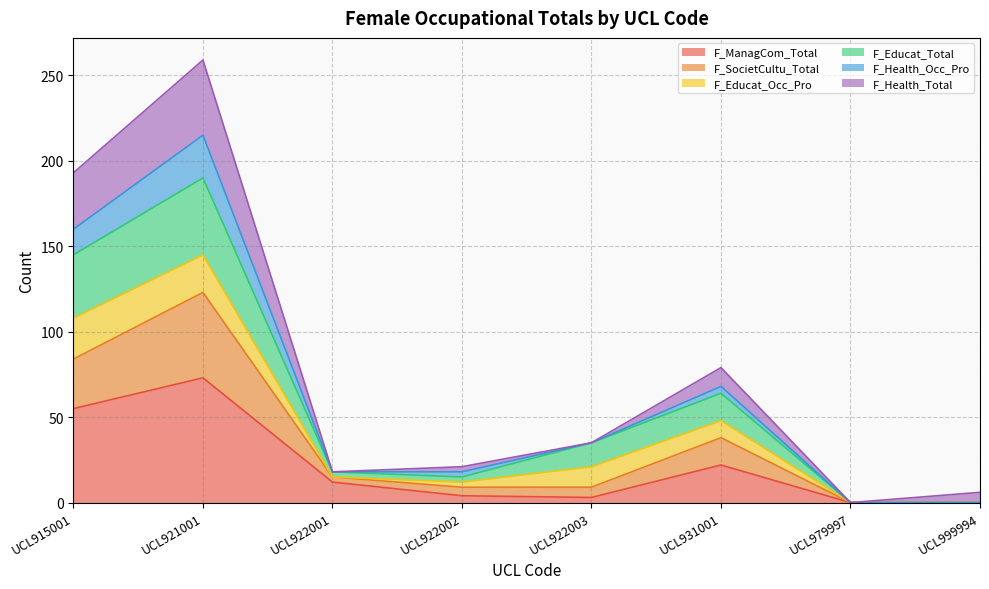

Which has a higher value, UCL921001 or UCL931001?

UCL921001